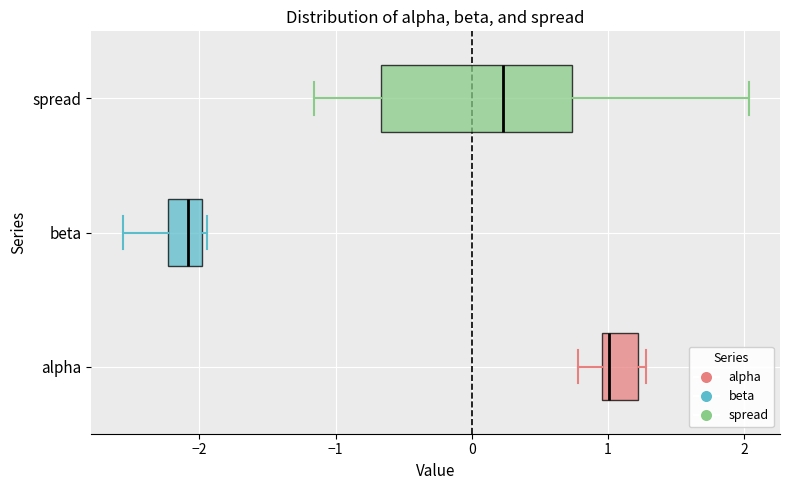

Which box is the widest, from its left edge to its right edge?

spread